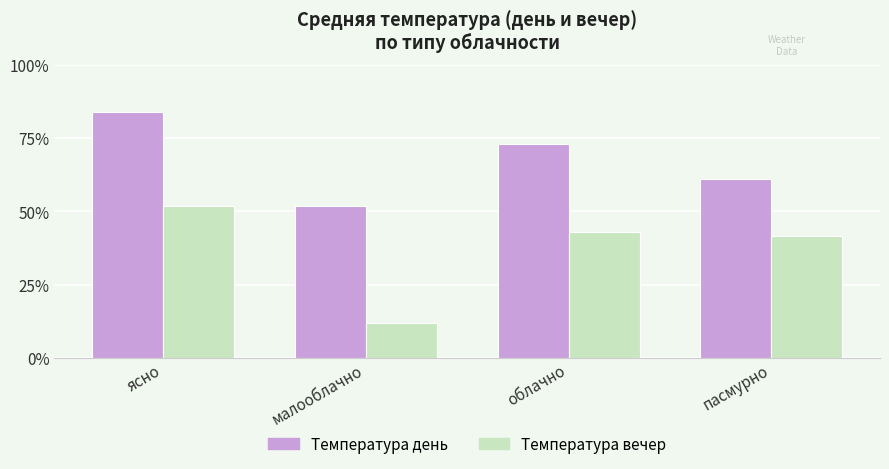

What are all the series names shown in the legend?

Температура день, Температура вечер